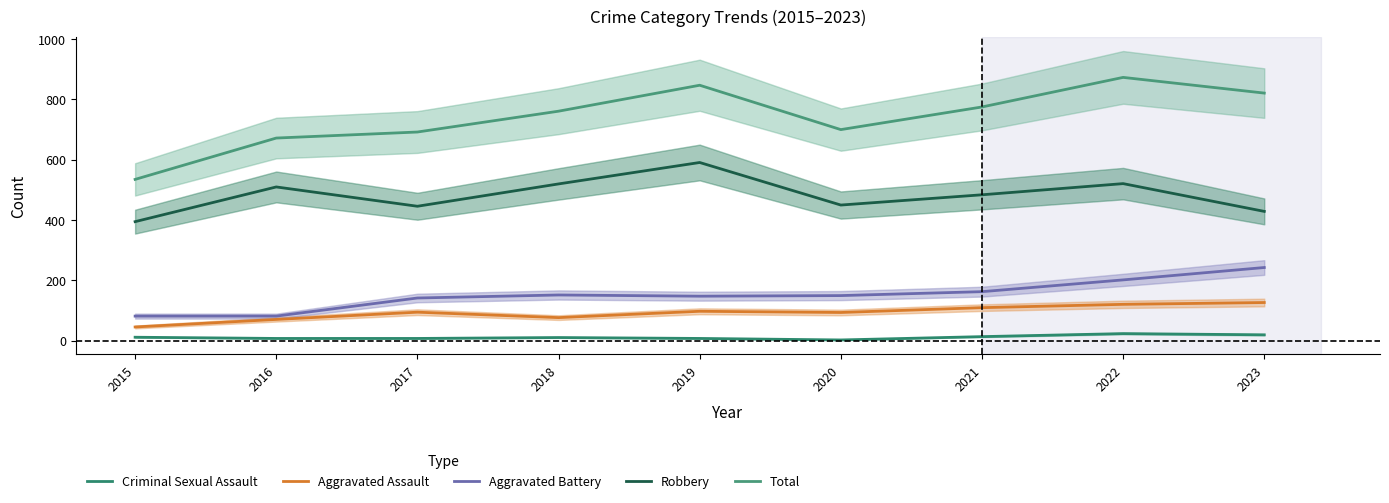

Rank the series at 2020 from lowest to highest value.

Criminal Sexual Assault, Aggravated Assault, Aggravated Battery, Robbery, Total